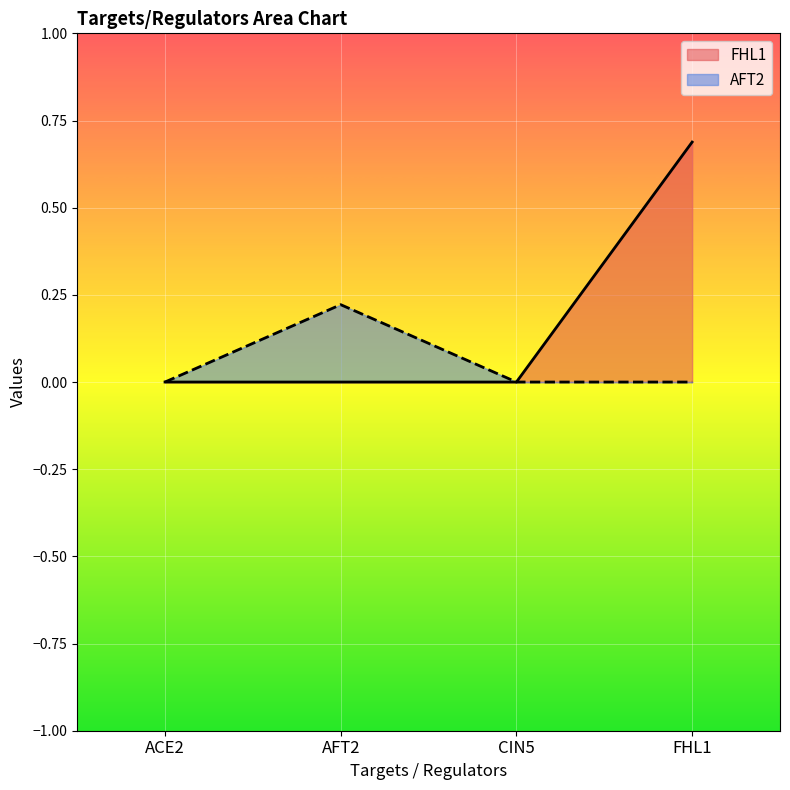

Which category has the lowest value across all series?

ACE2